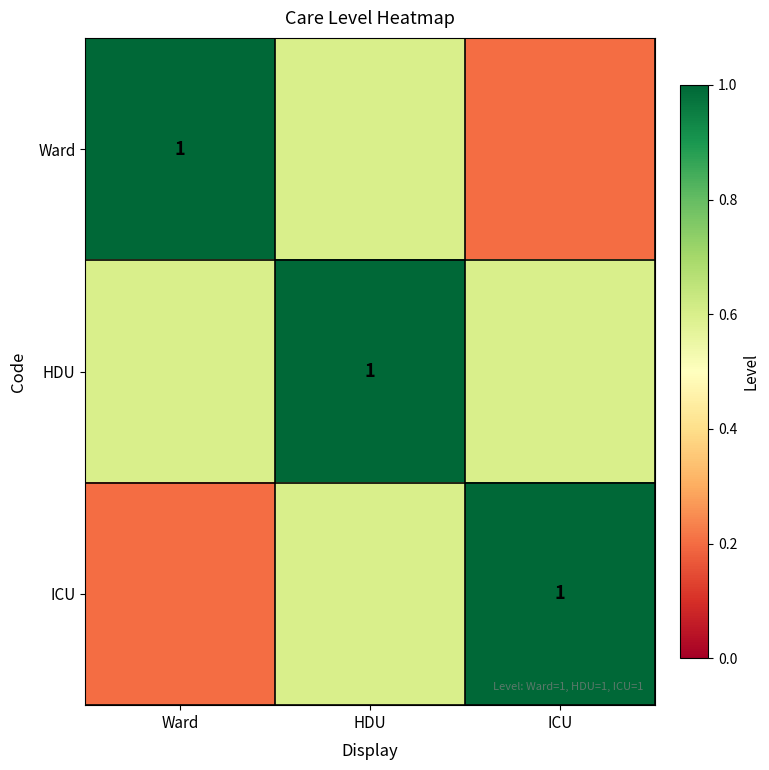

What is the minimum value shown in the chart?

0.2